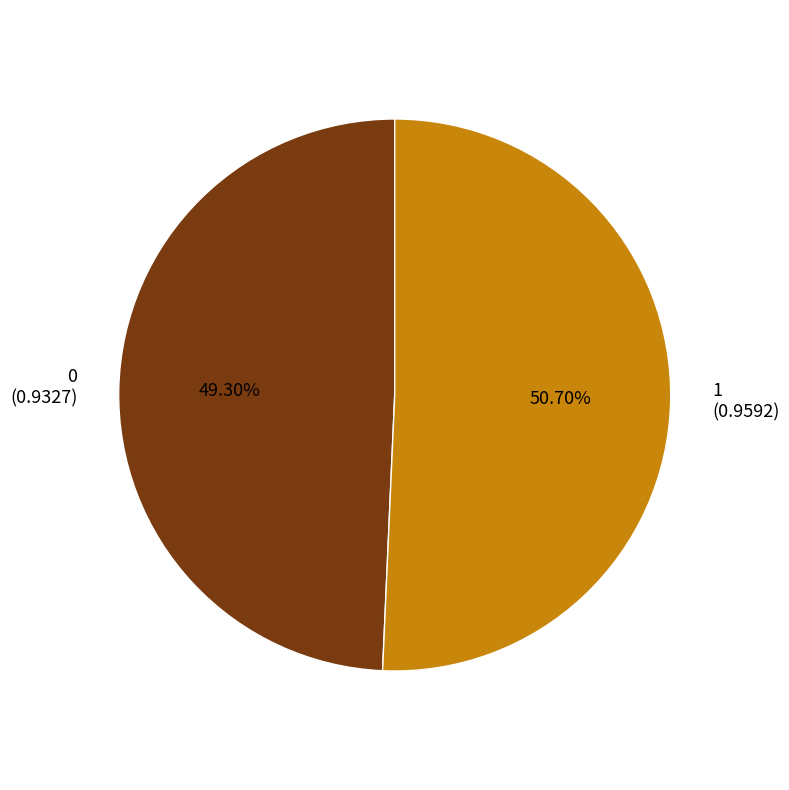

True or false: 1 accounts for 51% of the total.

True